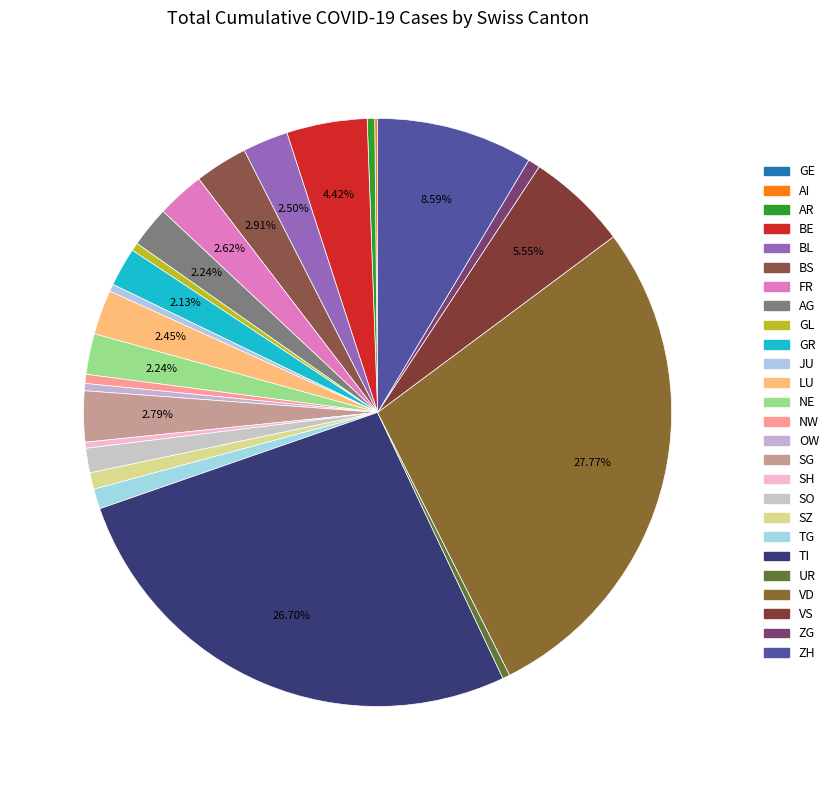

To the nearest percent, what is the difference between the largest and smallest slice percentages?

28%